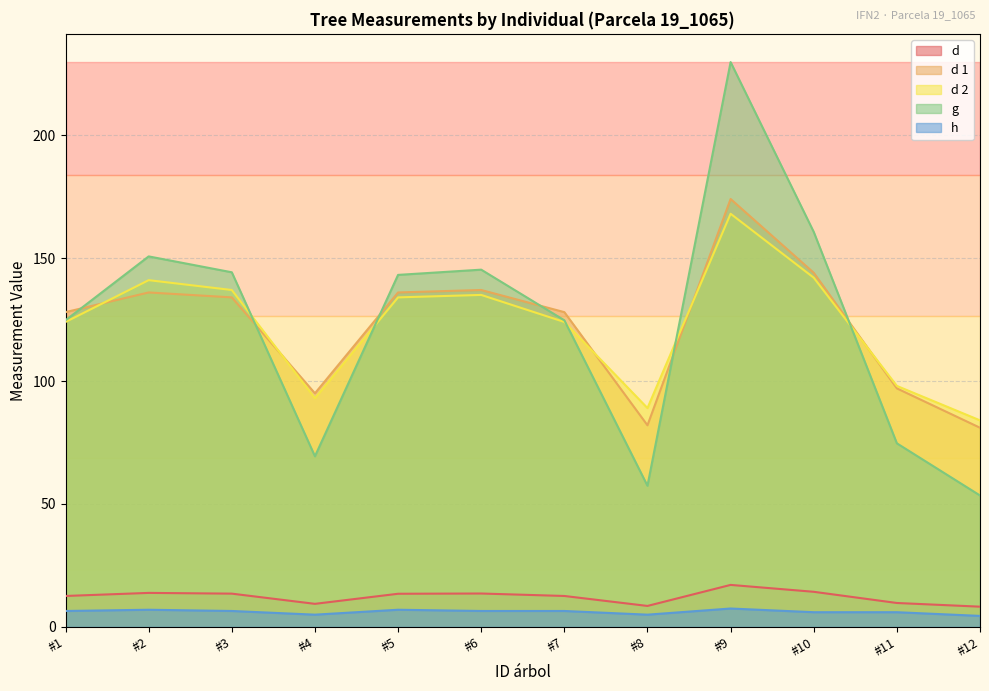

What is the total value across all series at #1?

395.8